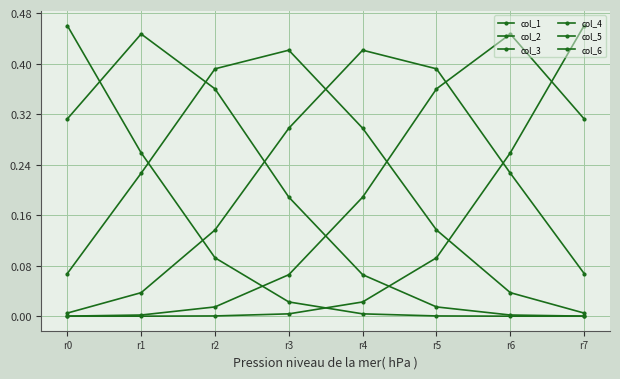

At which label does col_5 reach its peak?

r6